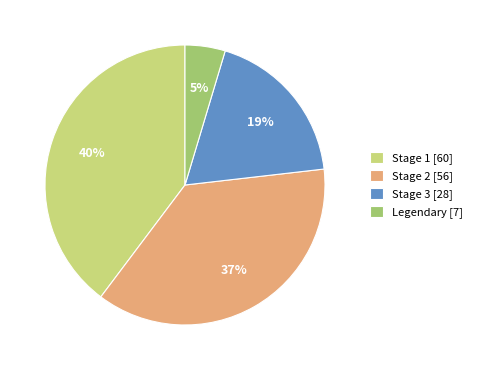

How many segments does this pie chart have?

4